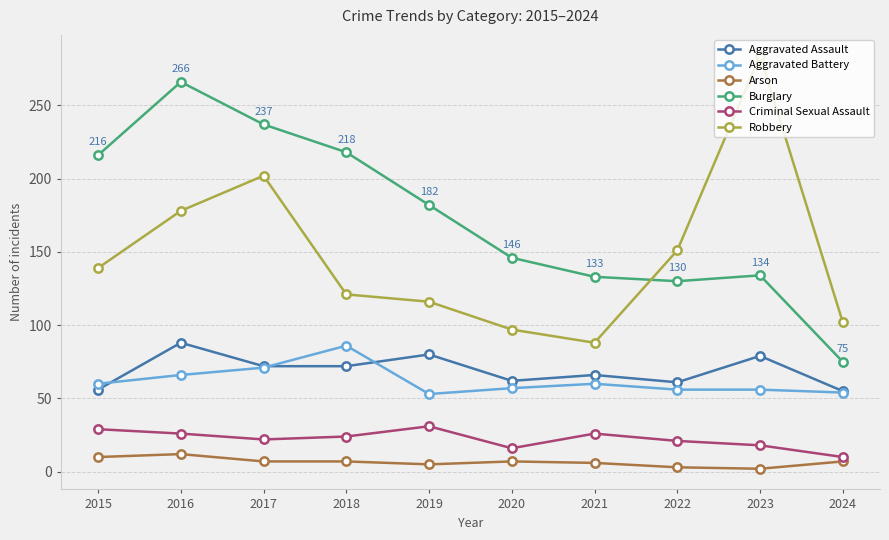

What is the difference between the second highest and second lowest values in the Aggravated Assault series?

24